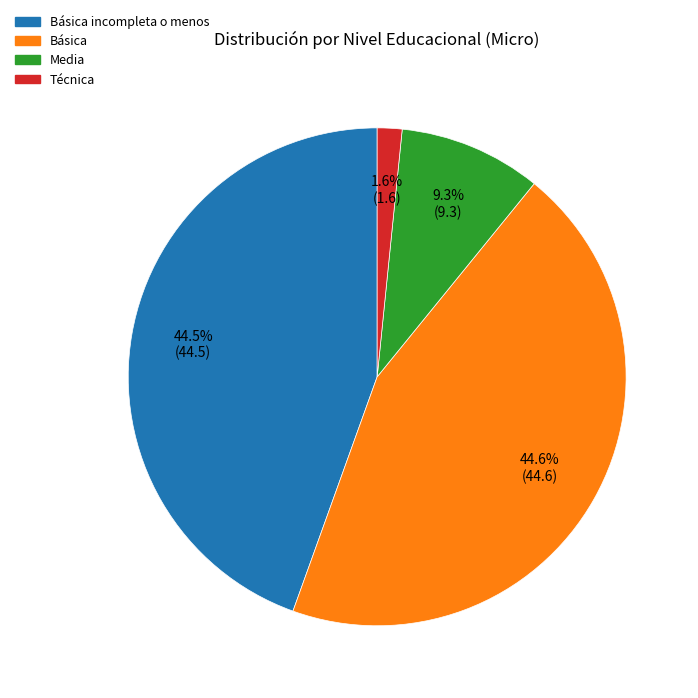

To the nearest percent, what is the average slice percentage?

25%